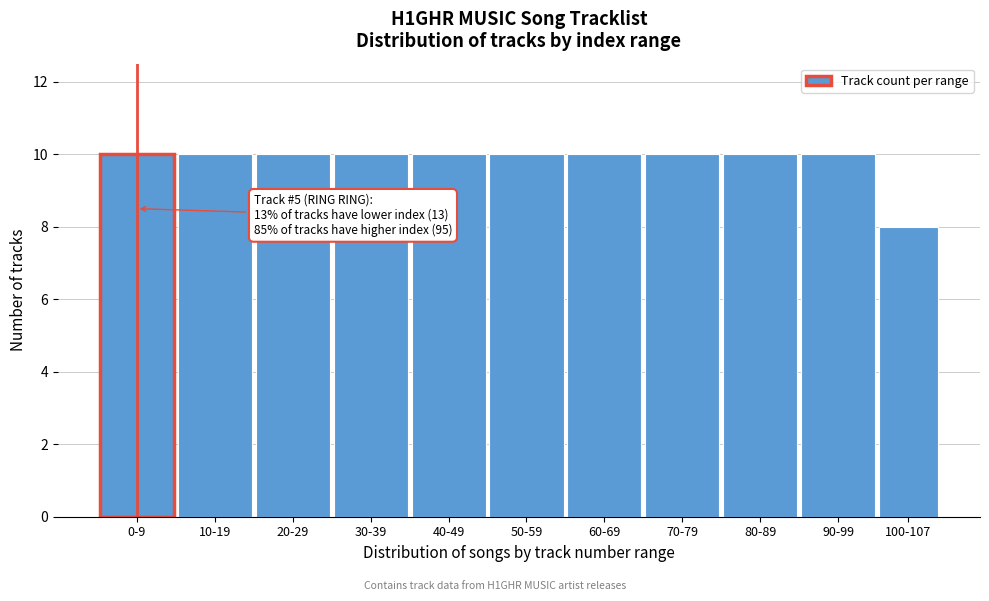

Reading left to right, extract all data points from this chart.

10	10	10	10	10	10	10	10	10	10	8